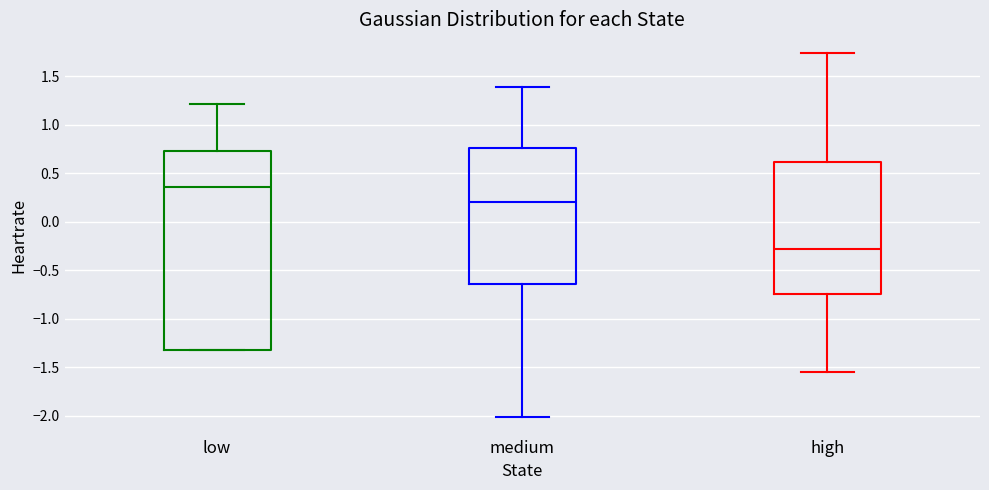

Where is the upper edge of the box for high on the y-axis? The values are not printed on the chart, so give them approximately, as read against the axis.

0.60